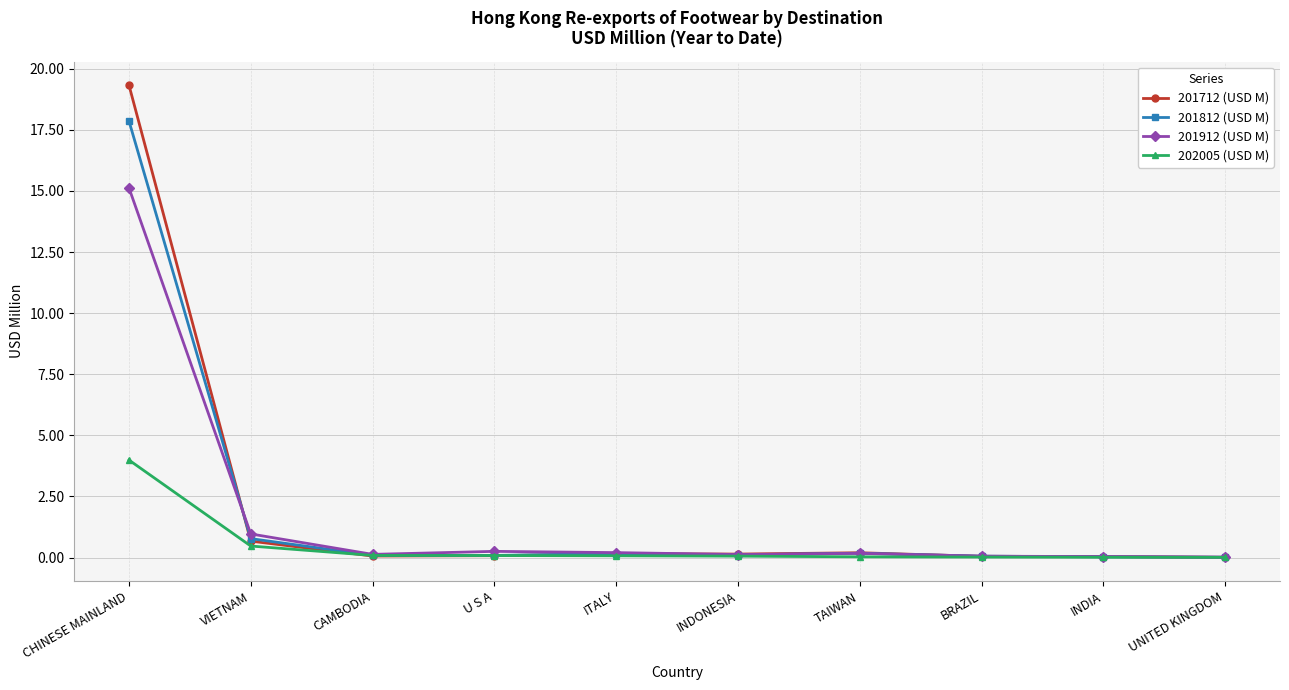

Rank the series at CHINESE MAINLAND from highest to lowest value.

201712 (USD M), 201812 (USD M), 201912 (USD M), 202005 (USD M)